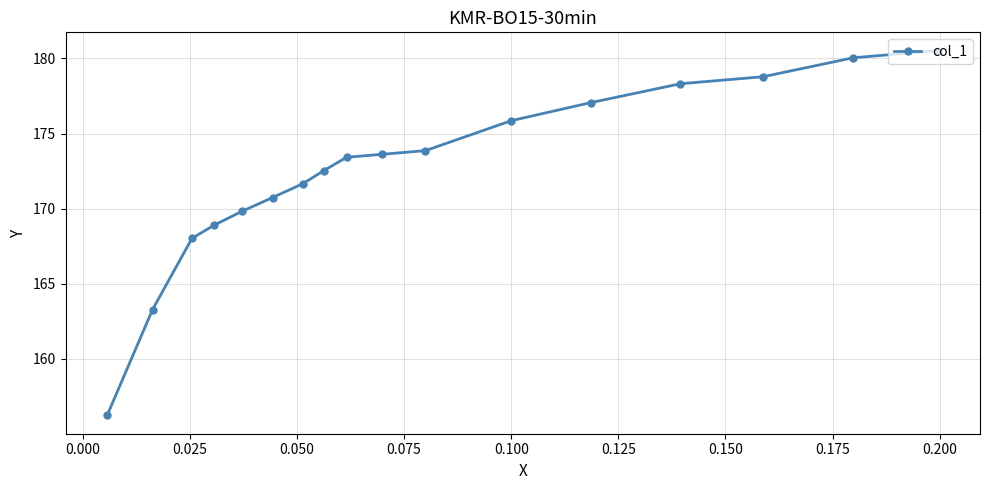

What is the value of the 16th point from the left?

180.0